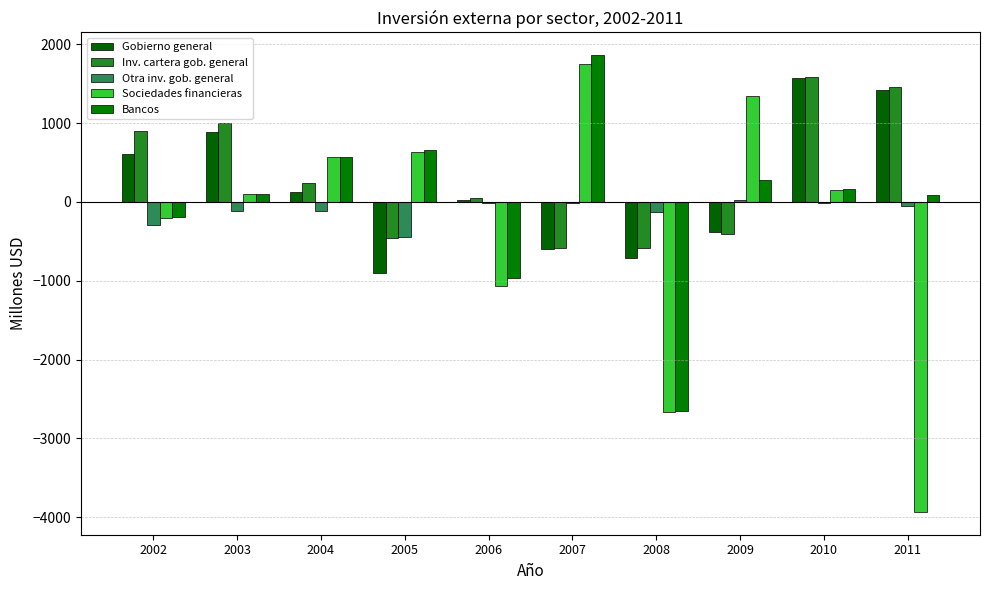

At which label does Bancos first exceed 161?

2004